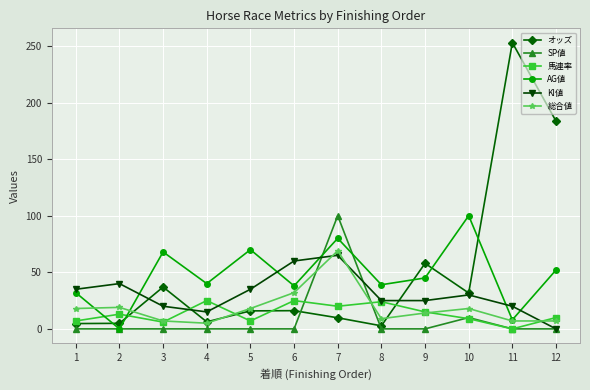

The value of オッズ at 11 is 252.9. True or false?

True